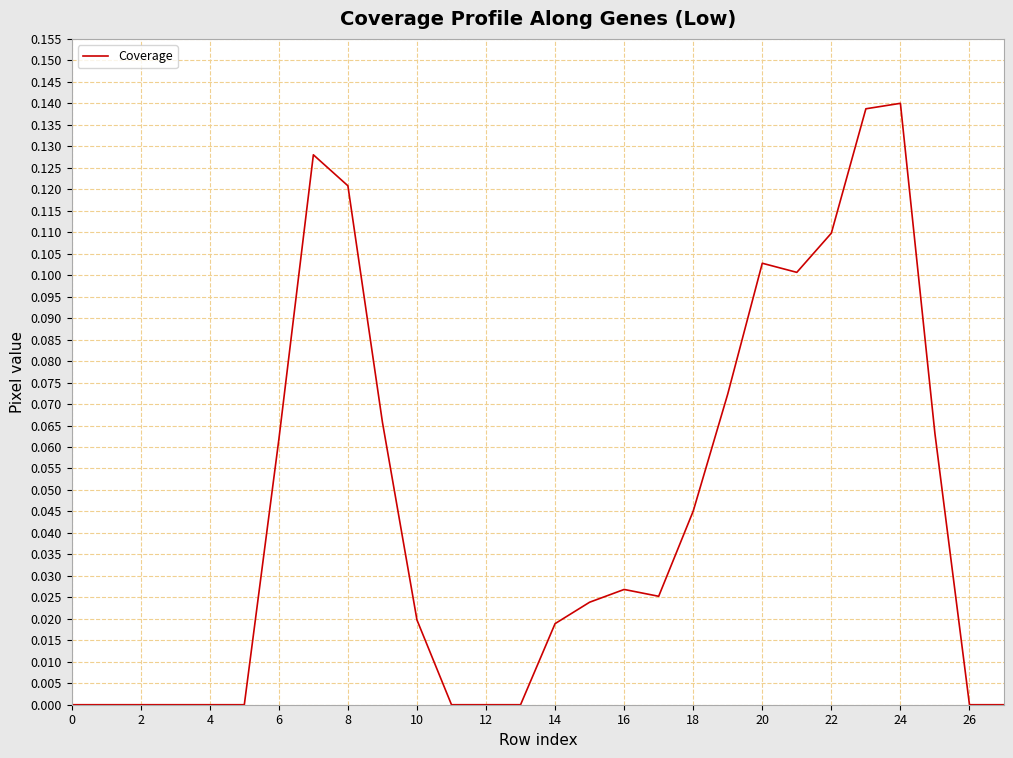

Does the chart display data point markers on the line(s)?

No